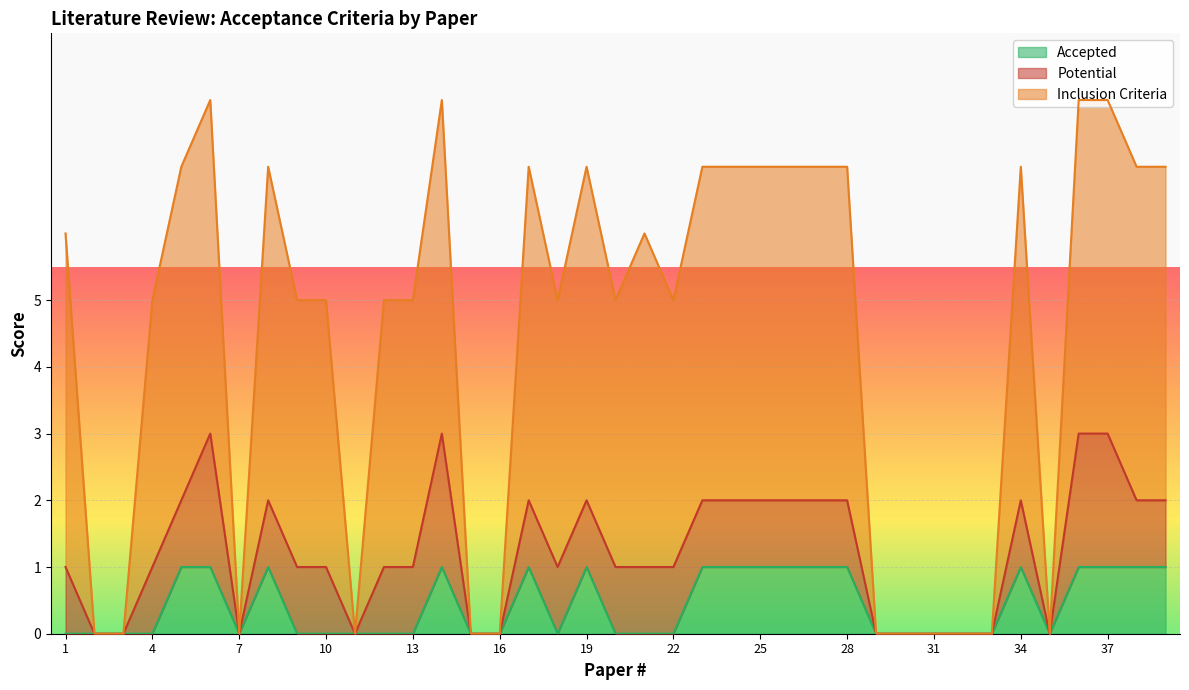

The Accepted series shows 1 at 7. True or false?

False